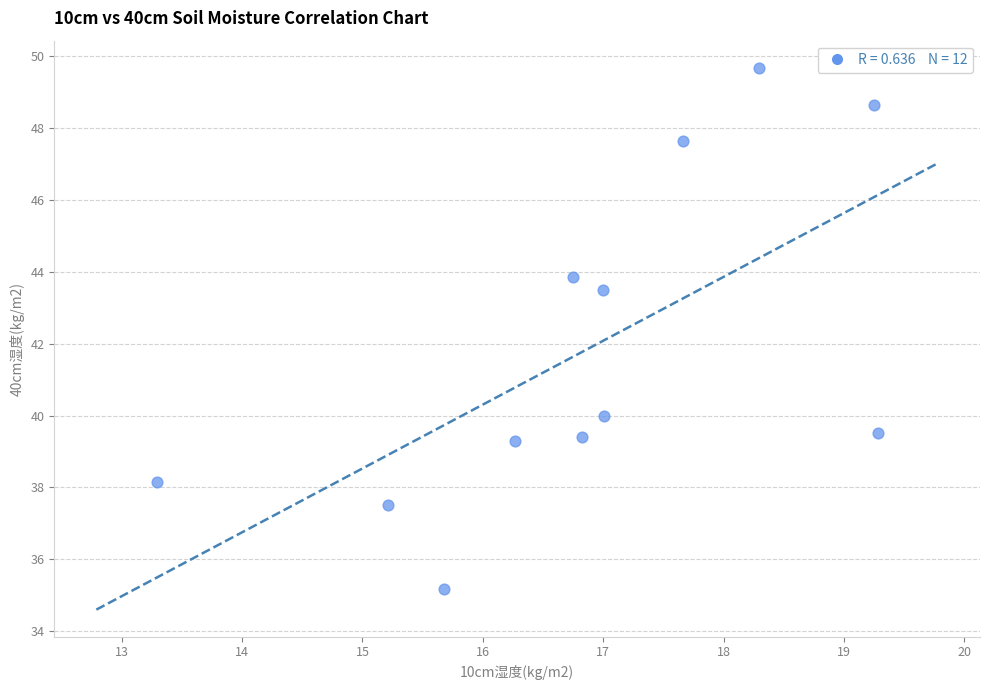

What is the average Y value?

41.9